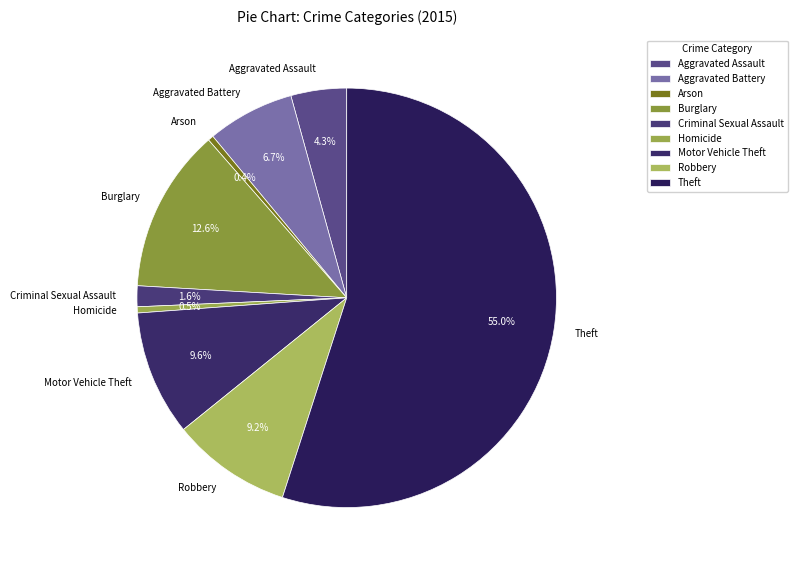

Is it true that Criminal Sexual Assault is 2% of the pie?

True